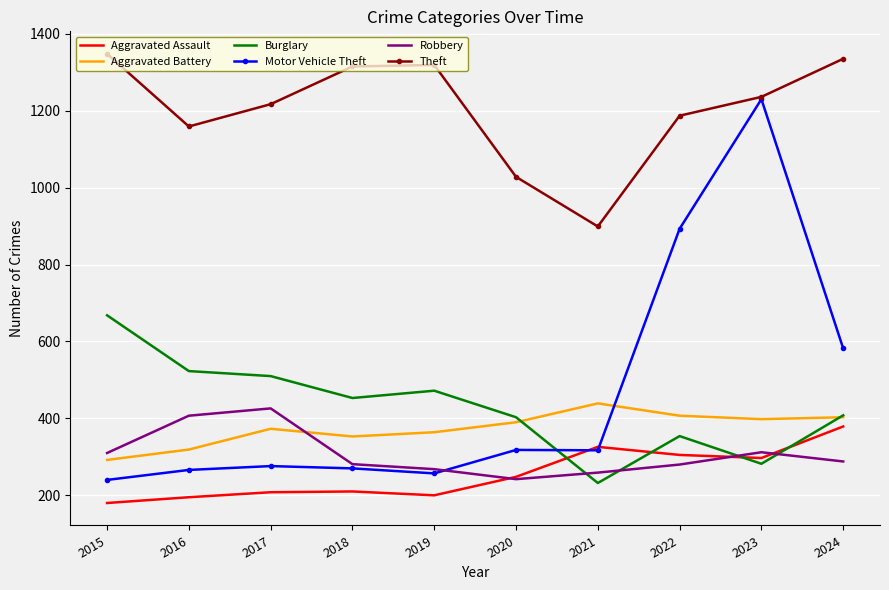

At which label does Theft reach its minimum?

2021